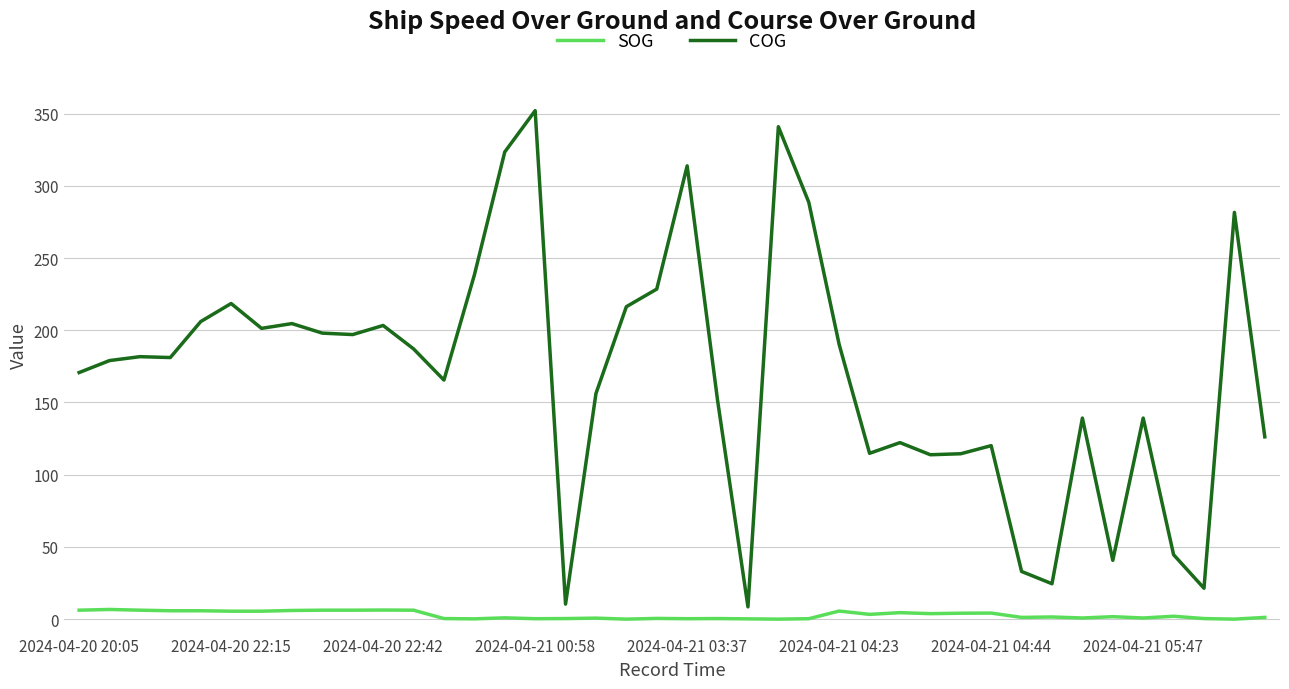

What is the maximum value shown in the chart?

352.0